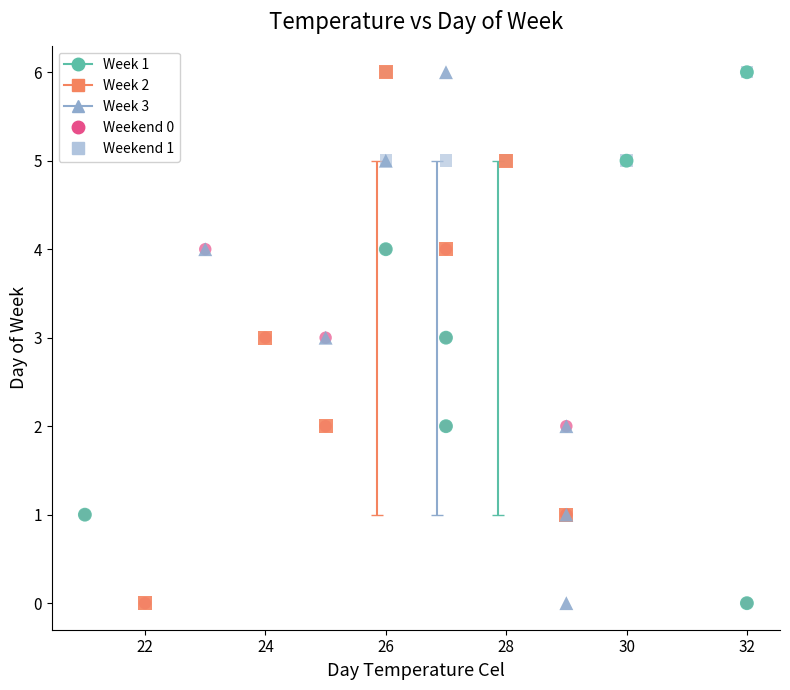

What are all the series names shown in the legend?

Week 1, Week 2, Week 3, Weekend 0, Weekend 1